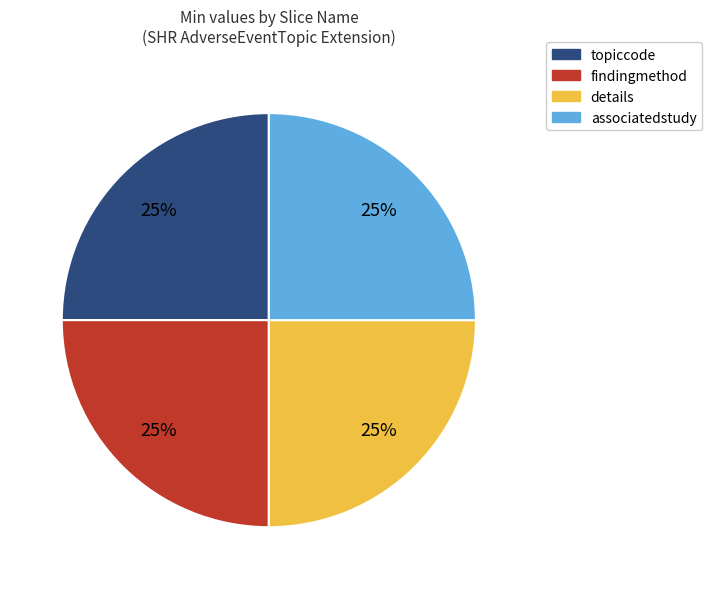

How many segments does this pie chart have?

4